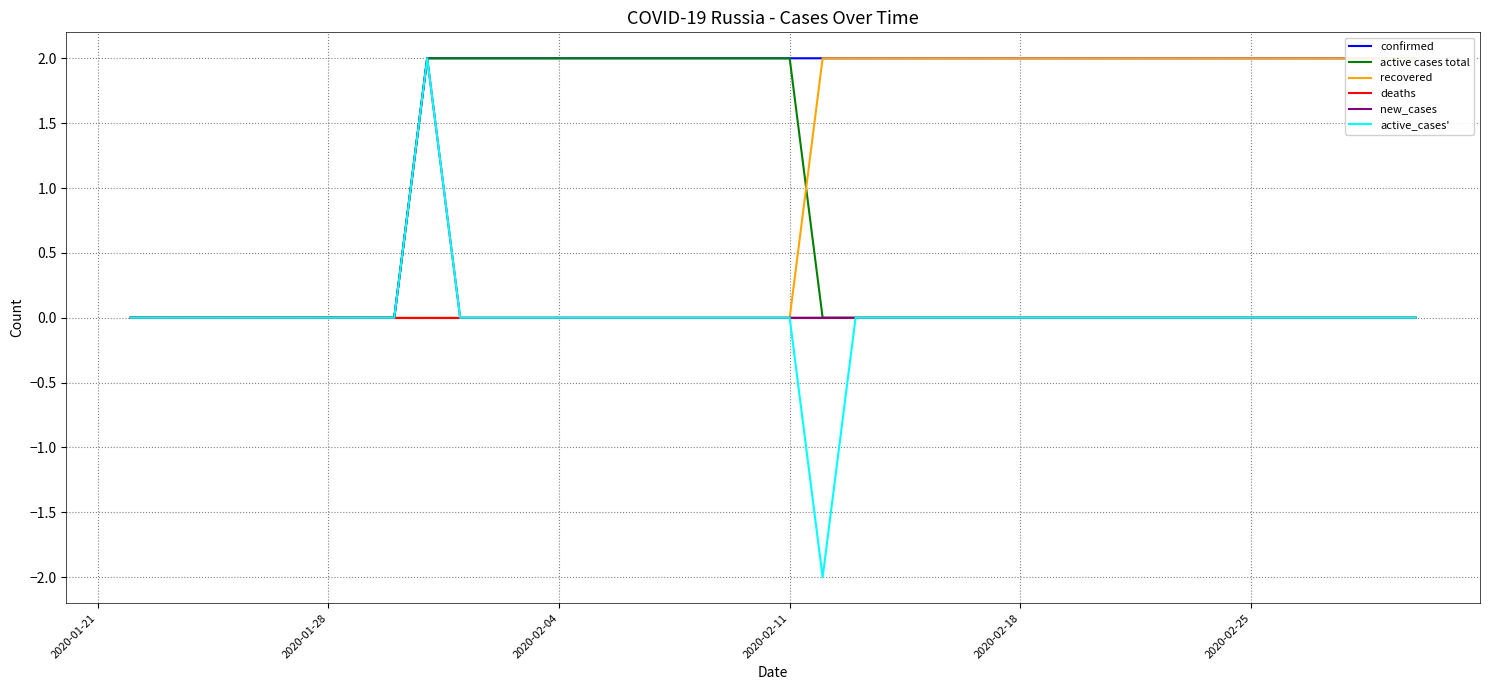

Count the number of categories in the chart.

40